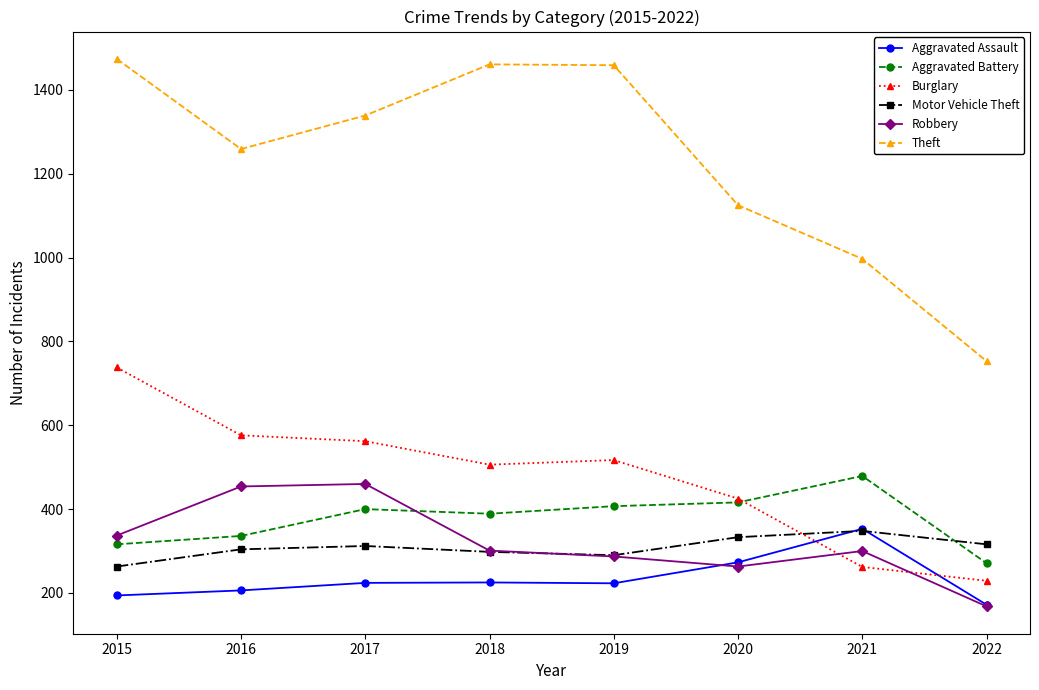

True or false: Aggravated Battery and Motor Vehicle Theft cross at least once.

True